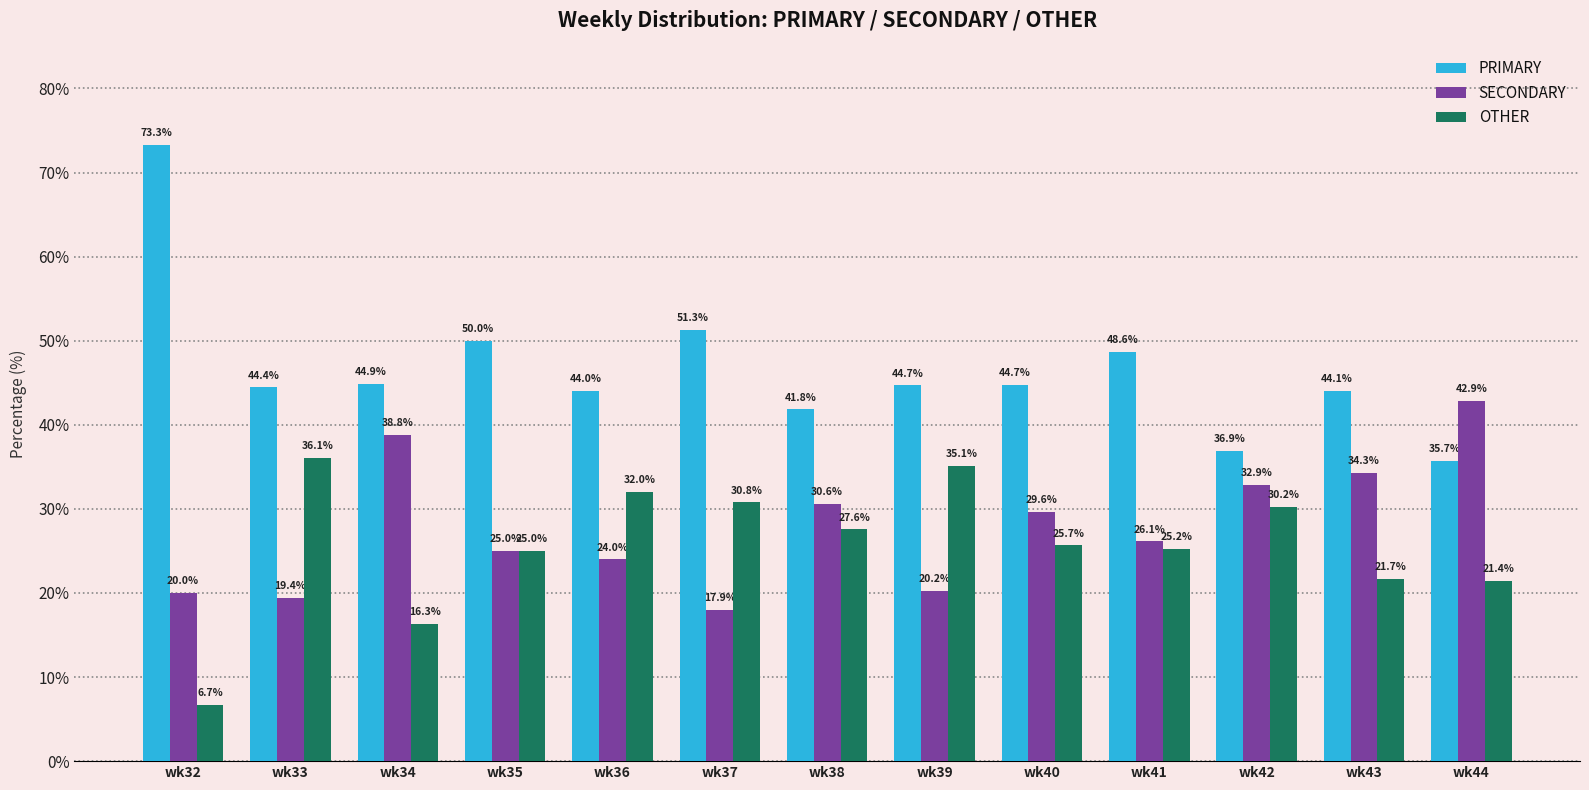

How many groups of bars are there?

13